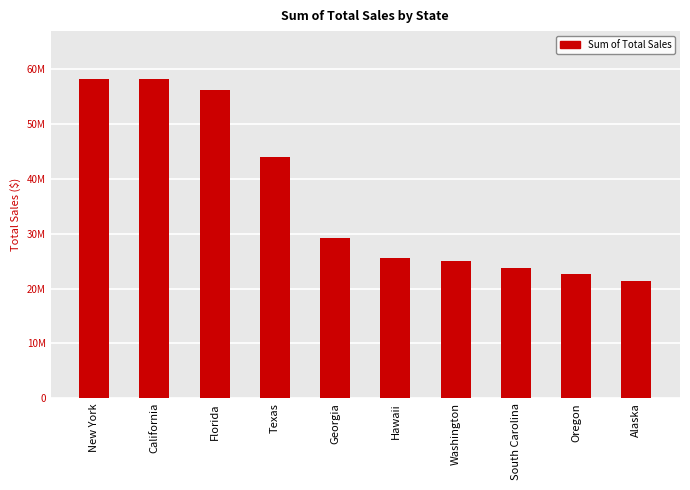

Which label corresponds to the smallest value in the chart?

Alaska